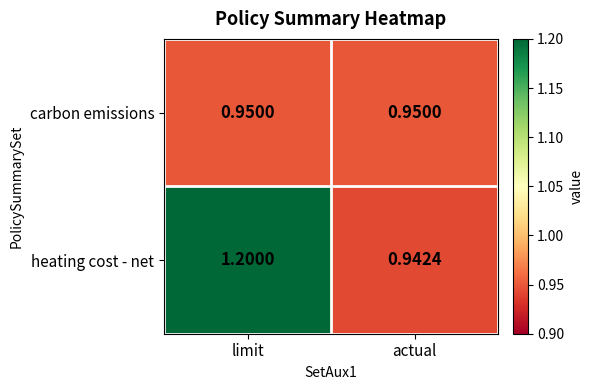

Which series has the widest spread of values?

heating cost - net